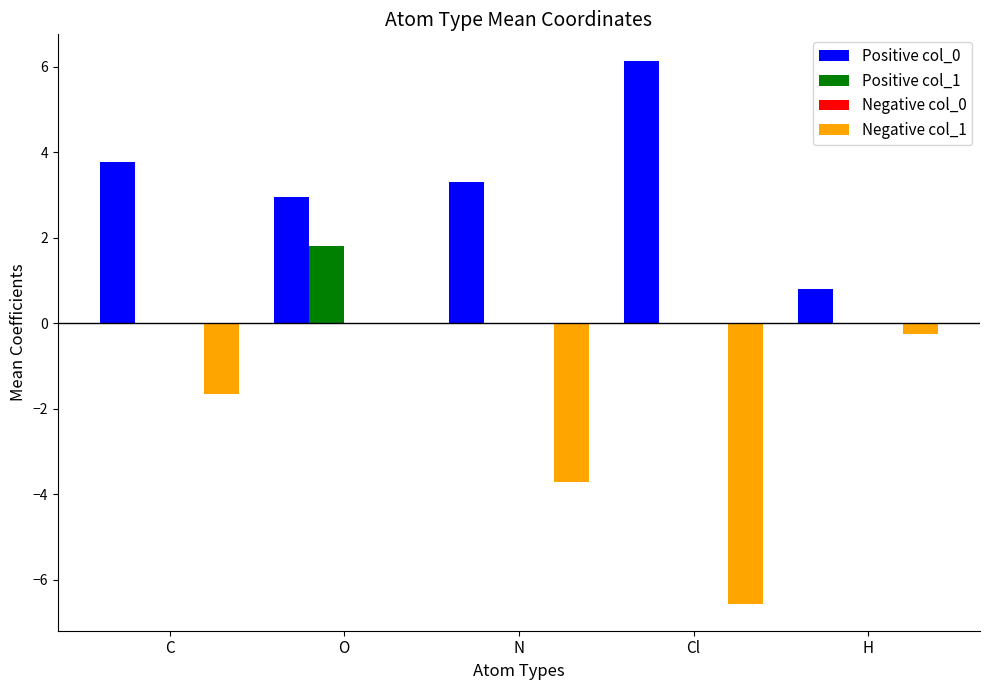

Reading left to right, extract all data points from this chart.

Positive col_0: C=3.8	O=3.0	N=3.3	Cl=6.1	H=0.8
Positive col_1: C=0.0	O=1.8	N=0.0	Cl=0.0	H=0.0
Negative col_1: C=-1.7	O=0.0	N=-3.7	Cl=-6.6	H=-0.2